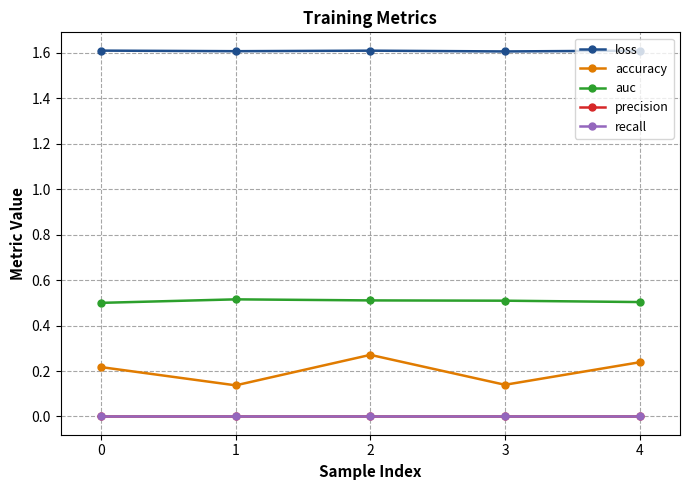

Does the chart have visible grid lines?

Yes